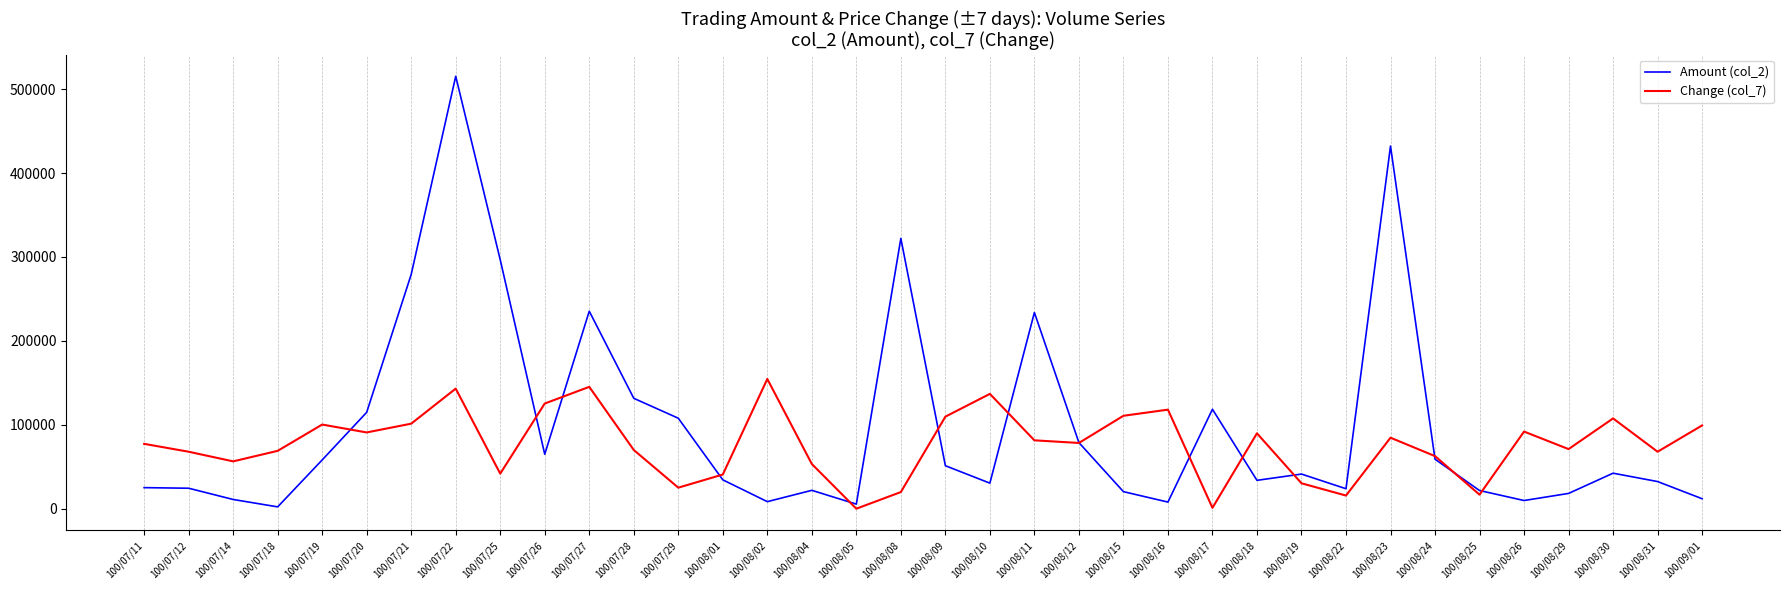

What is the difference between the maximum and minimum values in the Amount (col_2) series?

513110.0